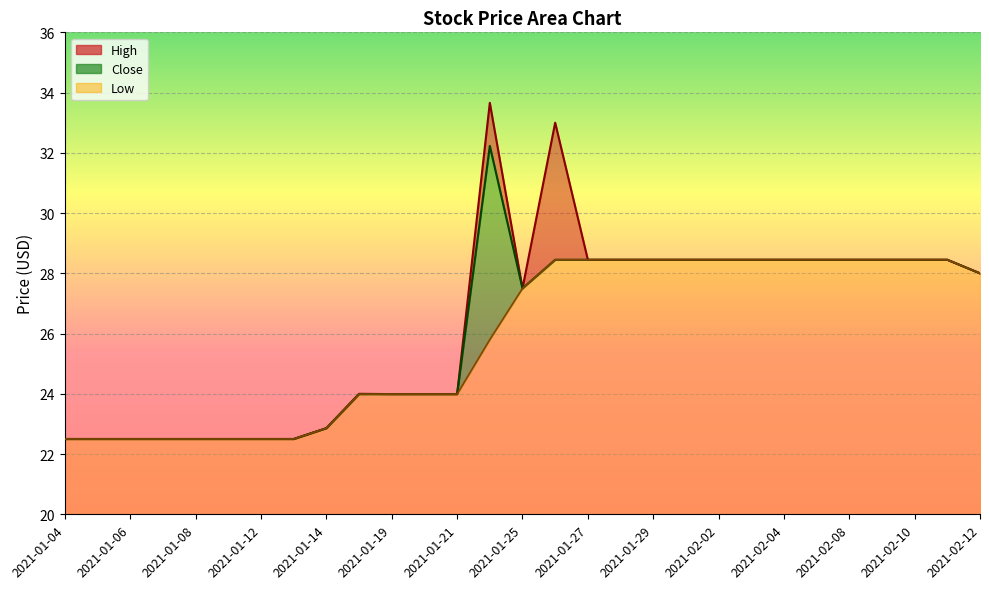

Is it true that Low equals 11.8 at 2021-02-03?

False